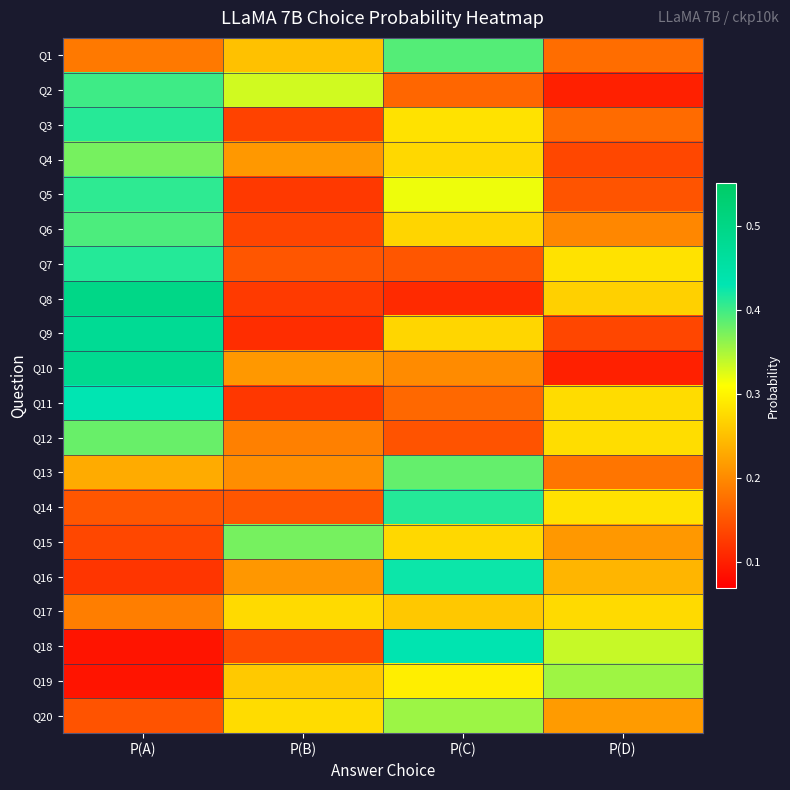

Reading left to right, what are all the values shown in this chart?

Q1: P(A)=0.2	P(B)=0.3	P(C)=0.4	P(D)=0.2
Q2: P(A)=0.4	P(B)=0.3	P(C)=0.2	P(D)=0.1
Q3: P(A)=0.4	P(B)=0.1	P(C)=0.3	P(D)=0.2
Q4: P(A)=0.4	P(B)=0.2	P(C)=0.3	P(D)=0.1
Q5: P(A)=0.4	P(B)=0.1	P(C)=0.3	P(D)=0.2
Q6: P(A)=0.4	P(B)=0.1	P(C)=0.3	P(D)=0.2
Q7: P(A)=0.4	P(B)=0.2	P(C)=0.2	P(D)=0.3
Q8: P(A)=0.5	P(B)=0.1	P(C)=0.1	P(D)=0.3
Q9: P(A)=0.5	P(B)=0.1	P(C)=0.3	P(D)=0.1
Q10: P(A)=0.5	P(B)=0.2	P(C)=0.2	P(D)=0.1
Q11: P(A)=0.4	P(B)=0.1	P(C)=0.2	P(D)=0.3
Q12: P(A)=0.4	P(B)=0.2	P(C)=0.1	P(D)=0.3
Q13: P(A)=0.2	P(B)=0.2	P(C)=0.4	P(D)=0.2
Q14: P(A)=0.2	P(B)=0.2	P(C)=0.4	P(D)=0.3
Q15: P(A)=0.1	P(B)=0.4	P(C)=0.3	P(D)=0.2
Q16: P(A)=0.1	P(B)=0.2	P(C)=0.4	P(D)=0.2
Q17: P(A)=0.2	P(B)=0.3	P(C)=0.3	P(D)=0.3
Q18: P(A)=0.1	P(B)=0.1	P(C)=0.4	P(D)=0.3
Q19: P(A)=0.1	P(B)=0.3	P(C)=0.3	P(D)=0.4
Q20: P(A)=0.1	P(B)=0.3	P(C)=0.4	P(D)=0.2